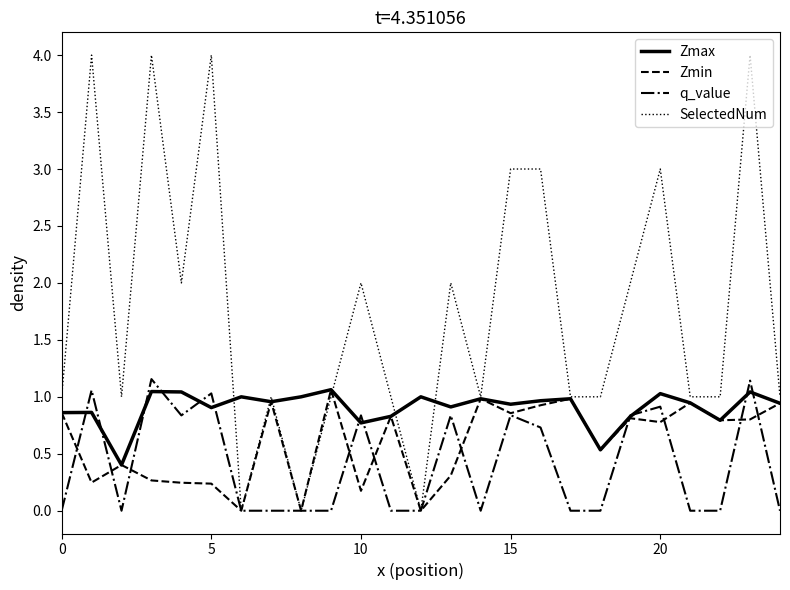

What are all the series names shown in the legend?

Zmax, Zmin, q_value, SelectedNum